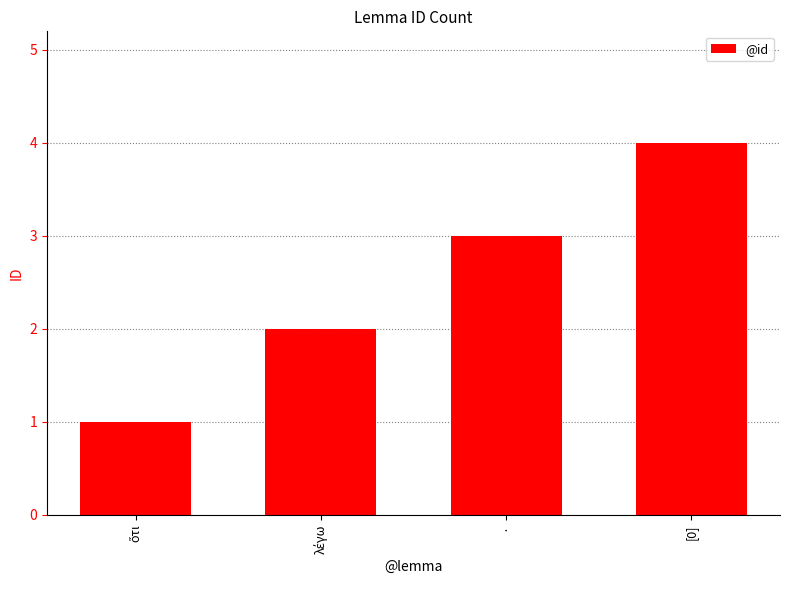

What is the ratio of the value at [0] to the value at ·?

1.3